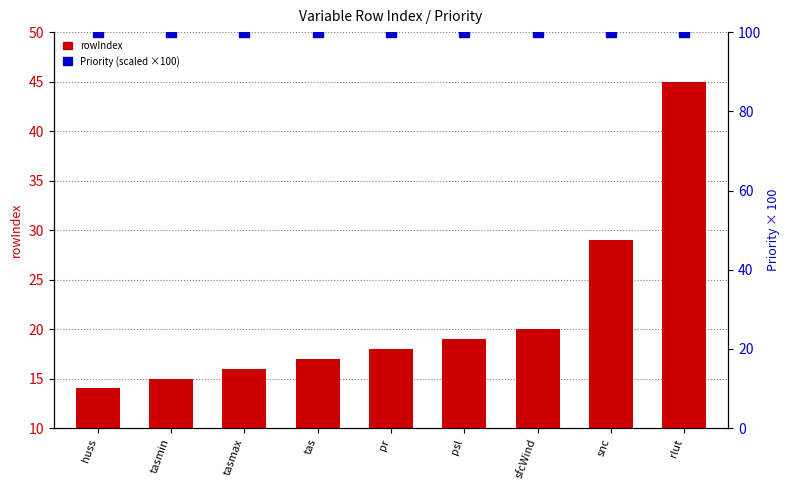

The value of Priority (scaled) at psl is 63. True or false?

False